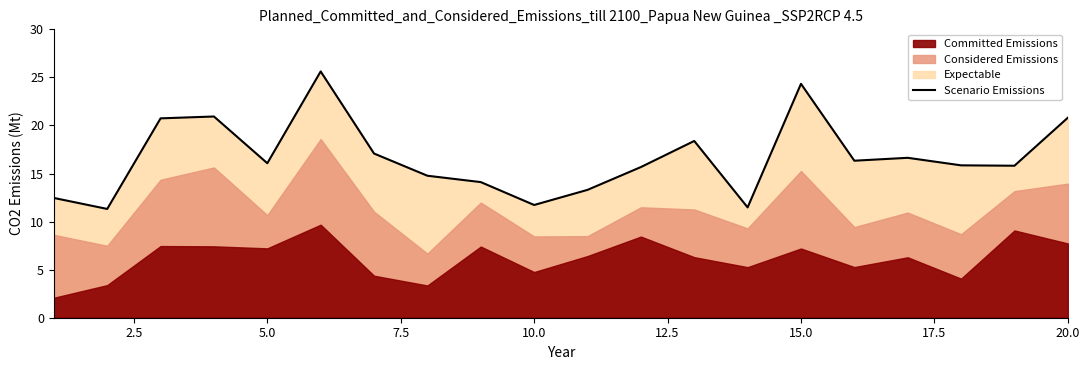

Does the chart have visible grid lines?

No